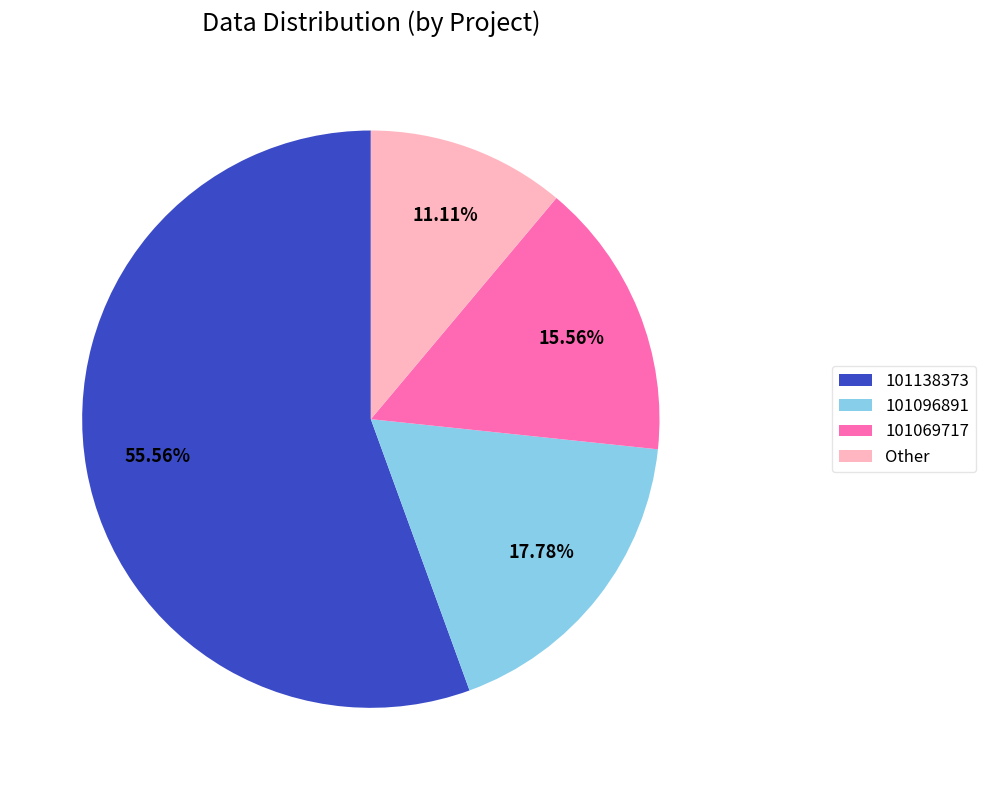

To the nearest percent, what portion does 101069717 represent?

16%